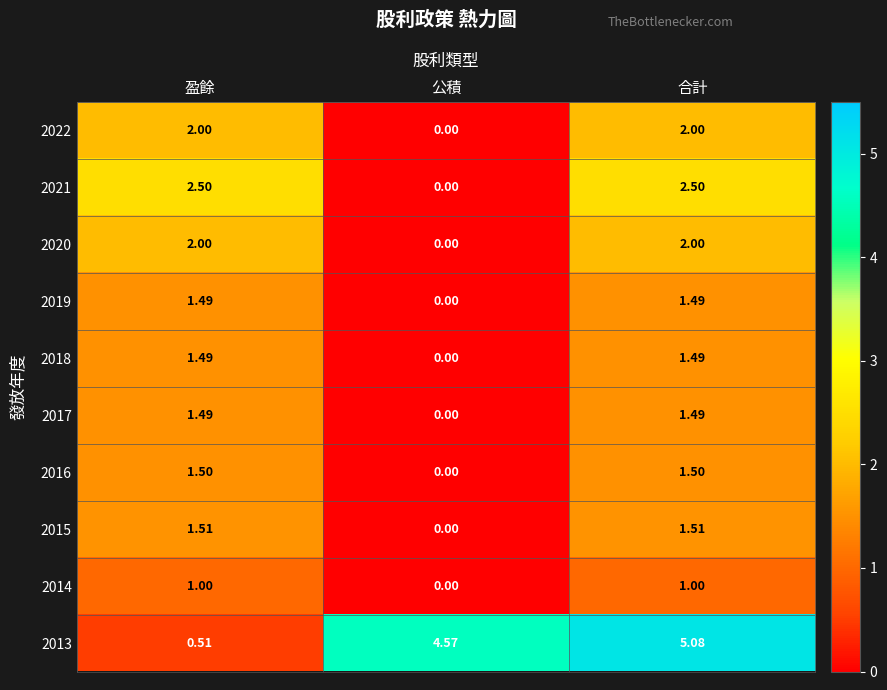

What is the spread (max minus min) of values at 合計?

4.1